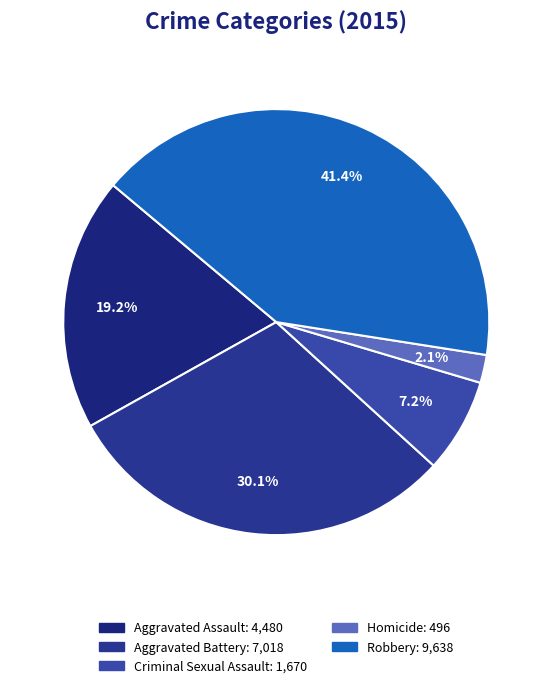

Rank the categories by value from highest to lowest.

Robbery, Aggravated Battery, Aggravated Assault, Criminal Sexual Assault, Homicide